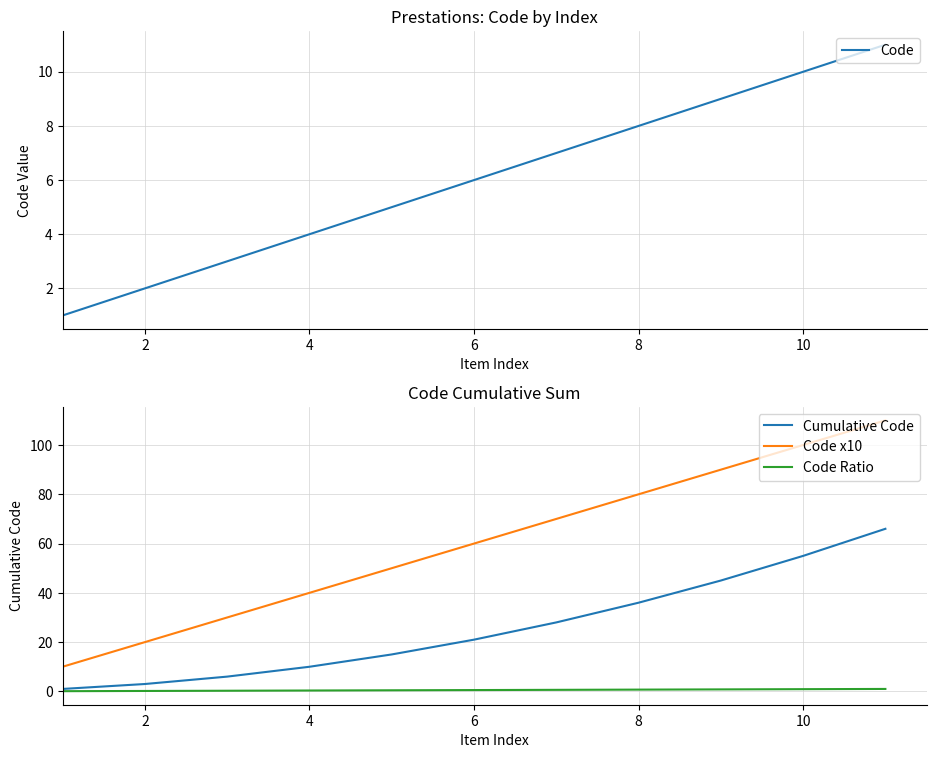

True or false: Code x10 has a value of 100.0 at 10.

True